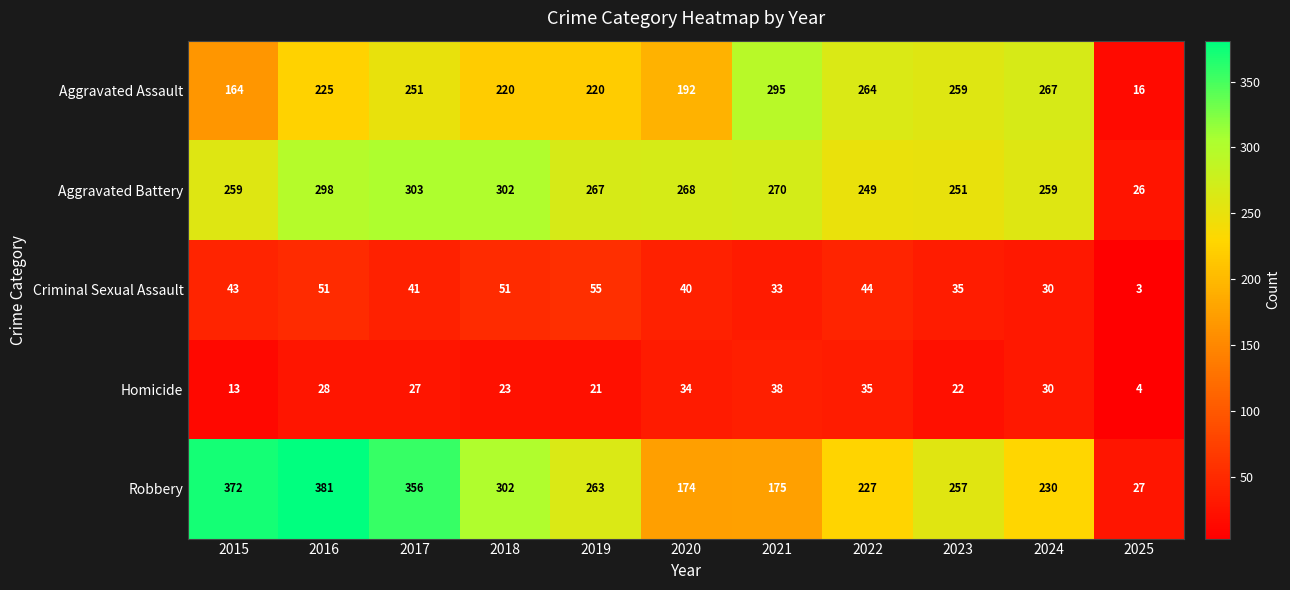

At 2023, list the series in order from largest to smallest.

Aggravated Assault, Robbery, Aggravated Battery, Criminal Sexual Assault, Homicide